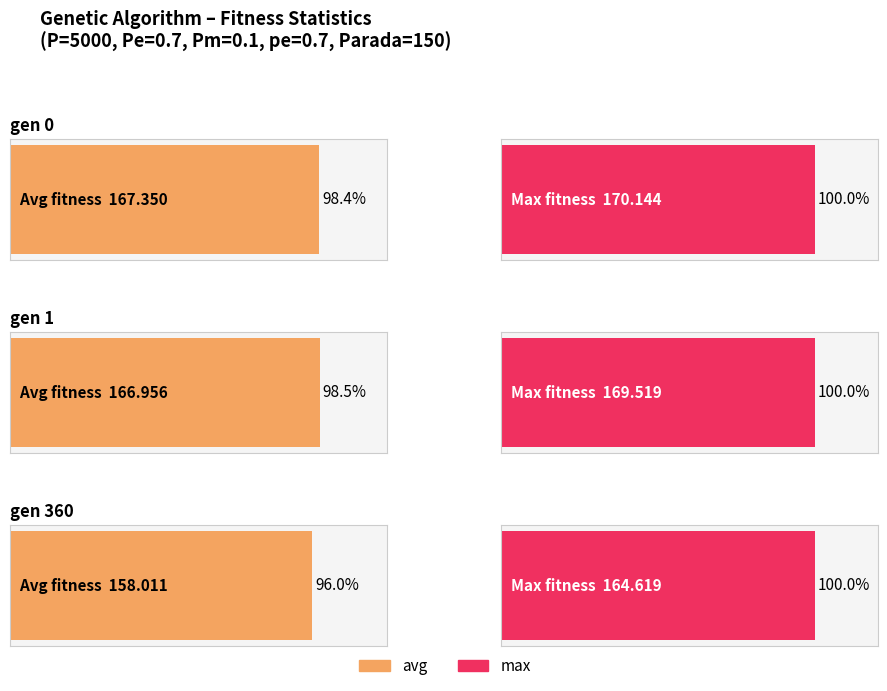

At which label does avg first exceed 166?

gen 0